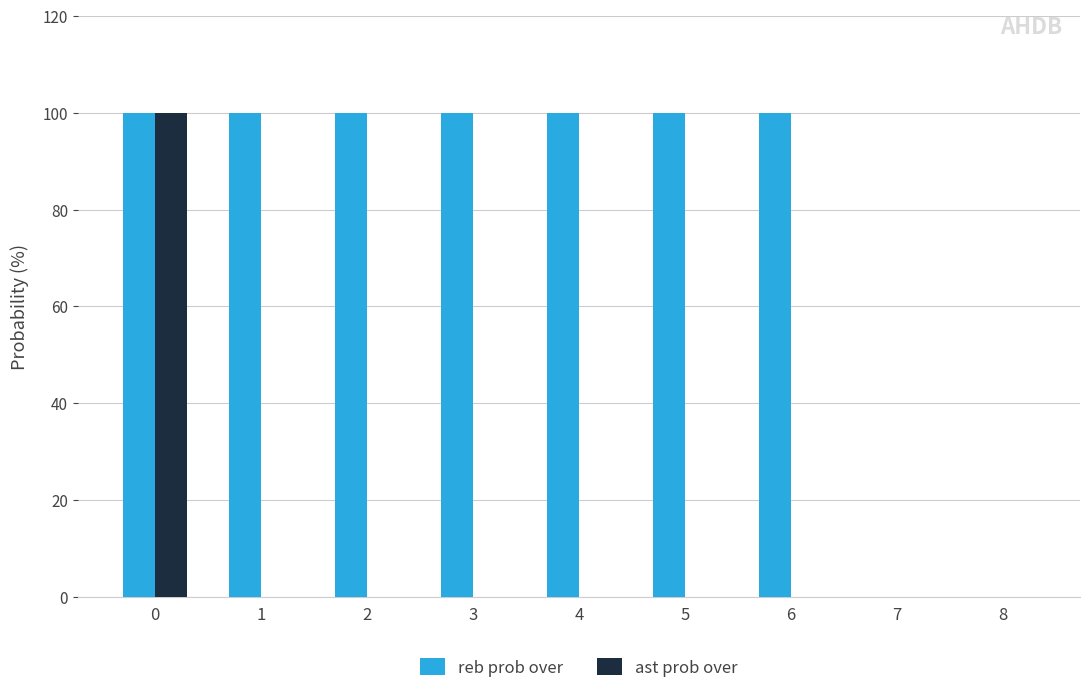

What is the approximate value of reb prob over at 4, to the nearest 5?

100